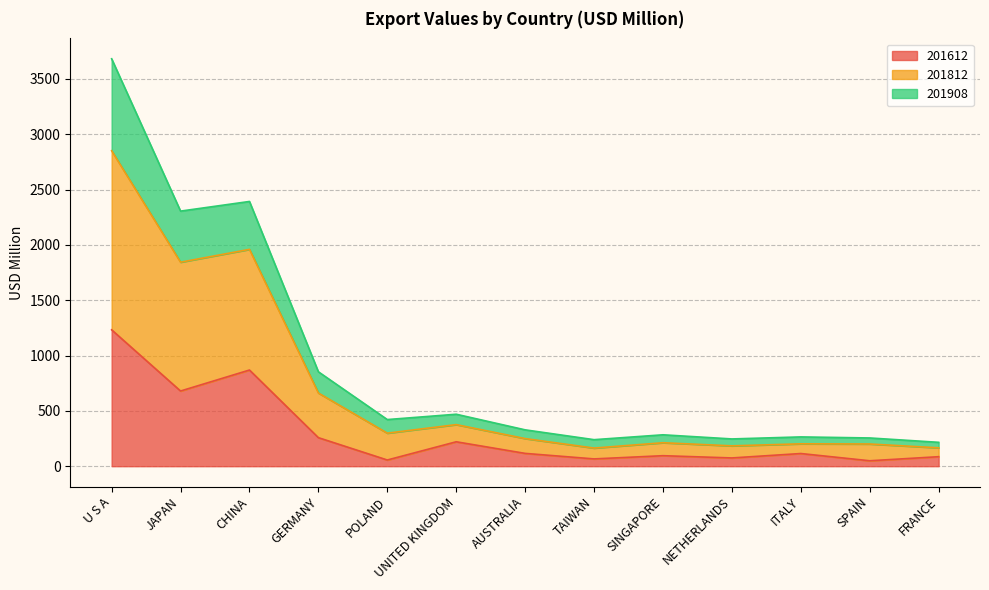

List the series in order of their peak value, lowest first.

201612, 201812, 201908